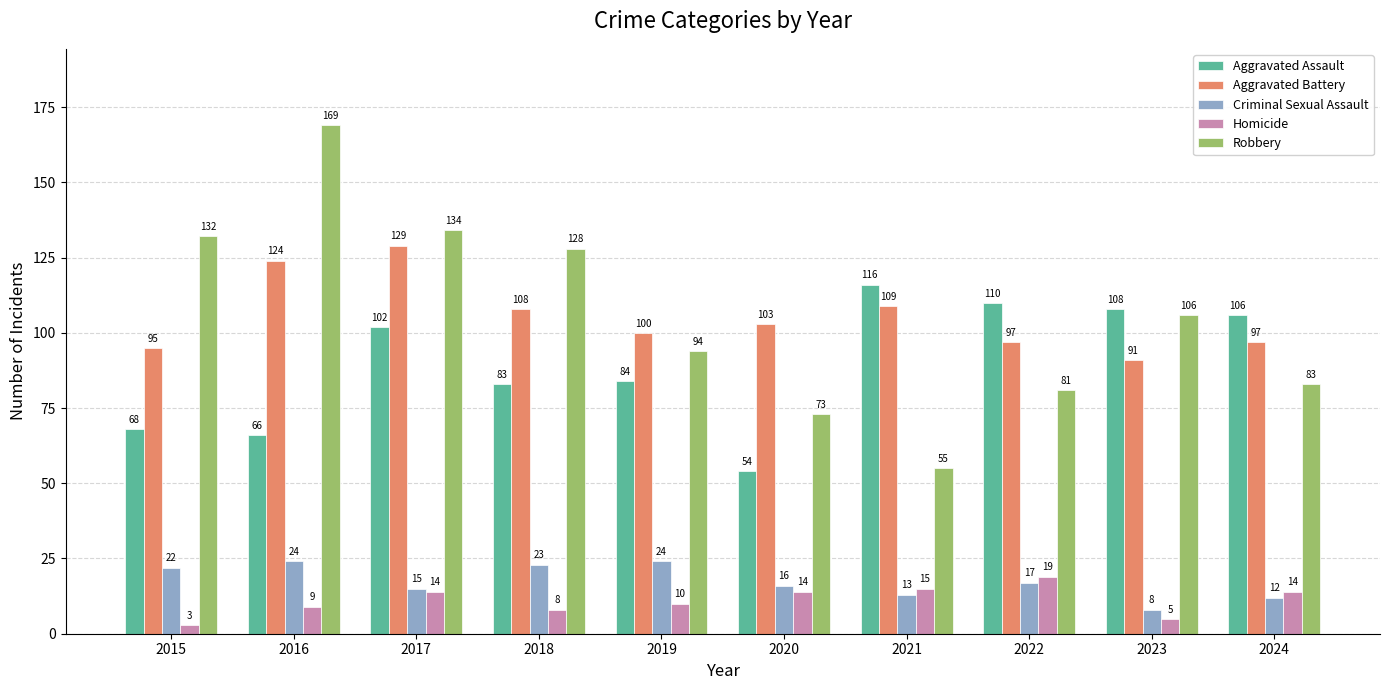

Which series has the widest spread of values?

Robbery